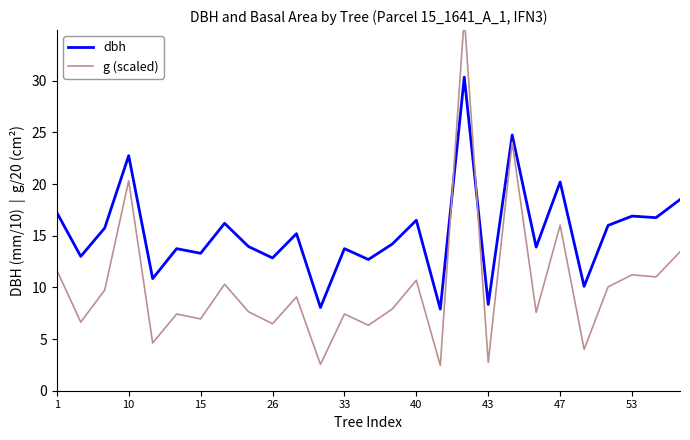

How many series are shown in this chart?

2